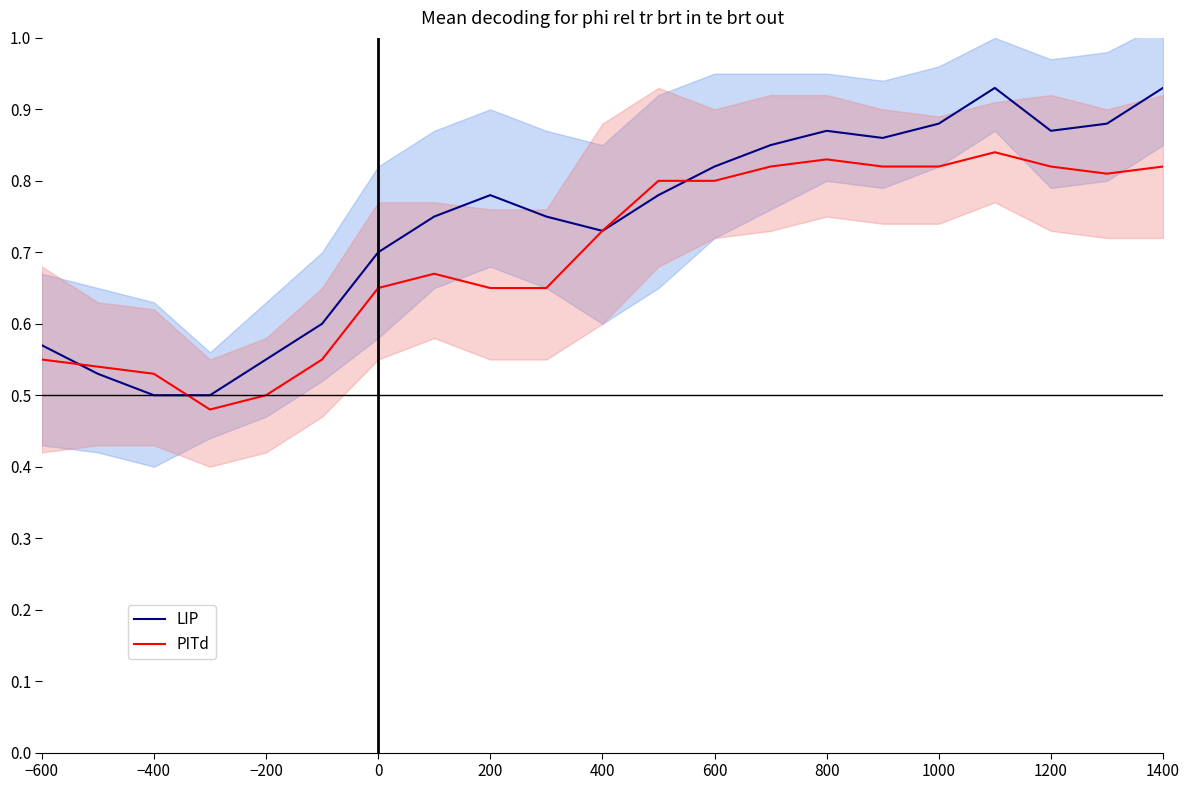

What is the value of the PITd point at the 2nd from the left?

0.5